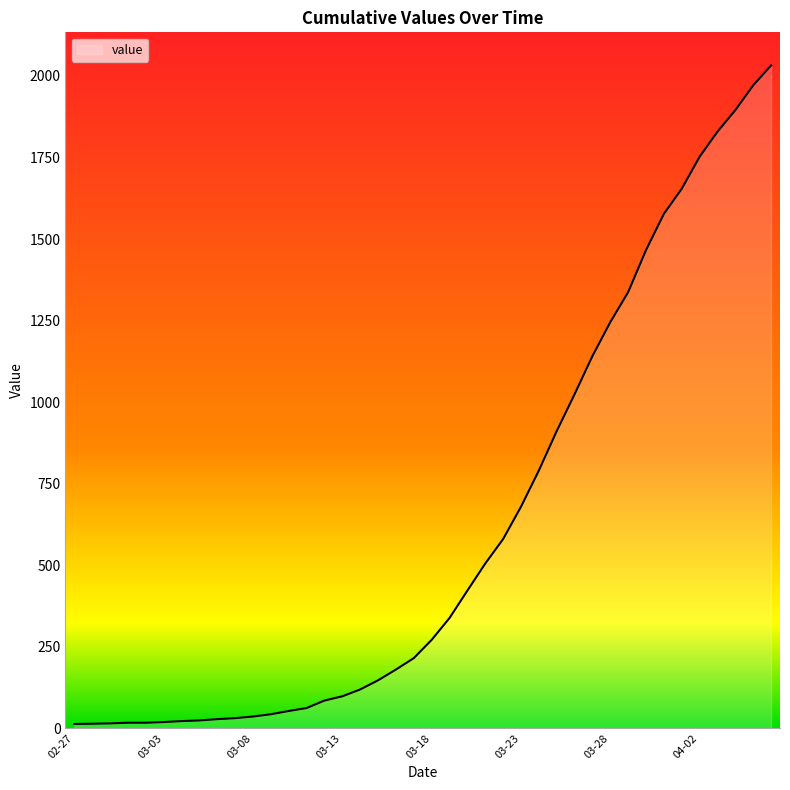

What is the maximum value shown in the chart?

2032